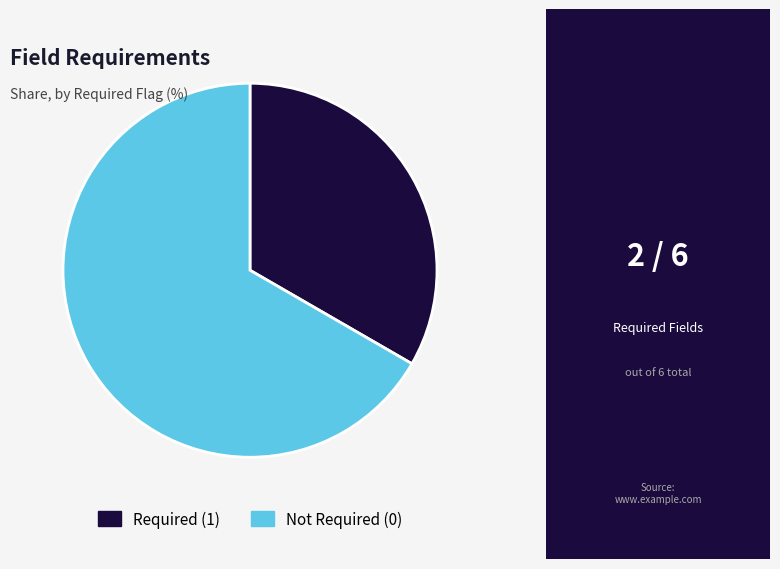

Which slice is the largest?

Not Required (0)